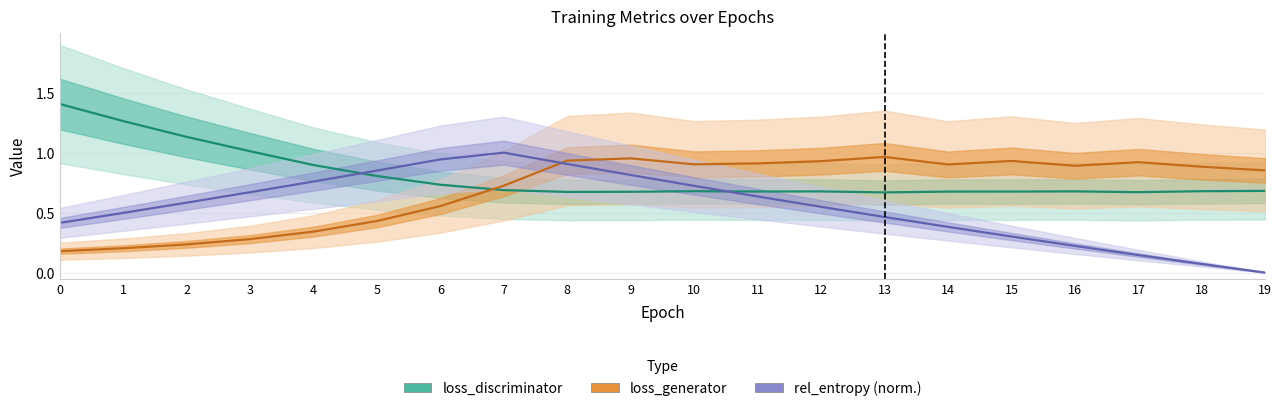

What are all the series names shown in the legend?

loss_discriminator, loss_generator, rel_entropy (norm.)